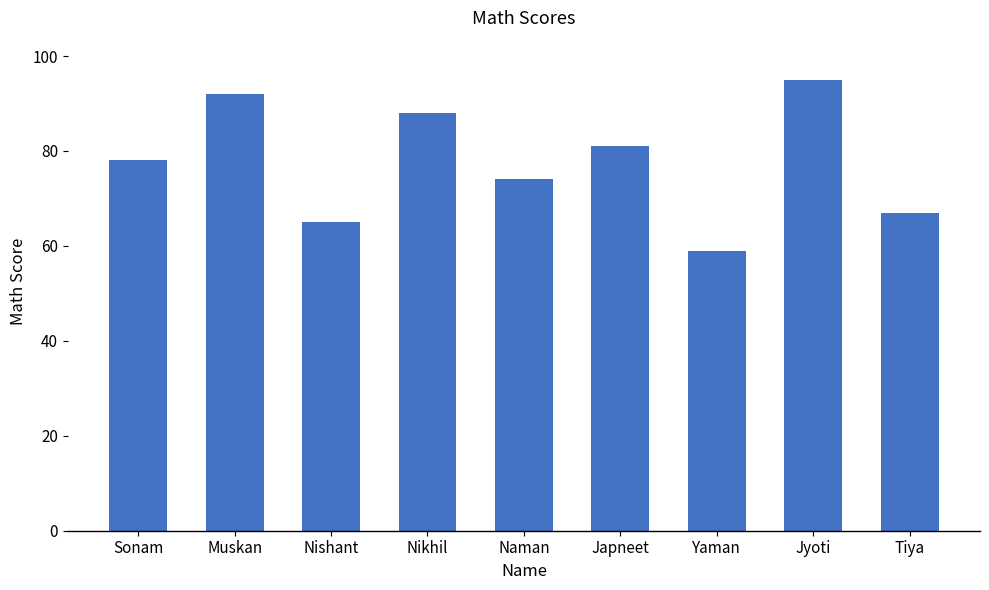

What is the value of the 2nd bar from the left?

92